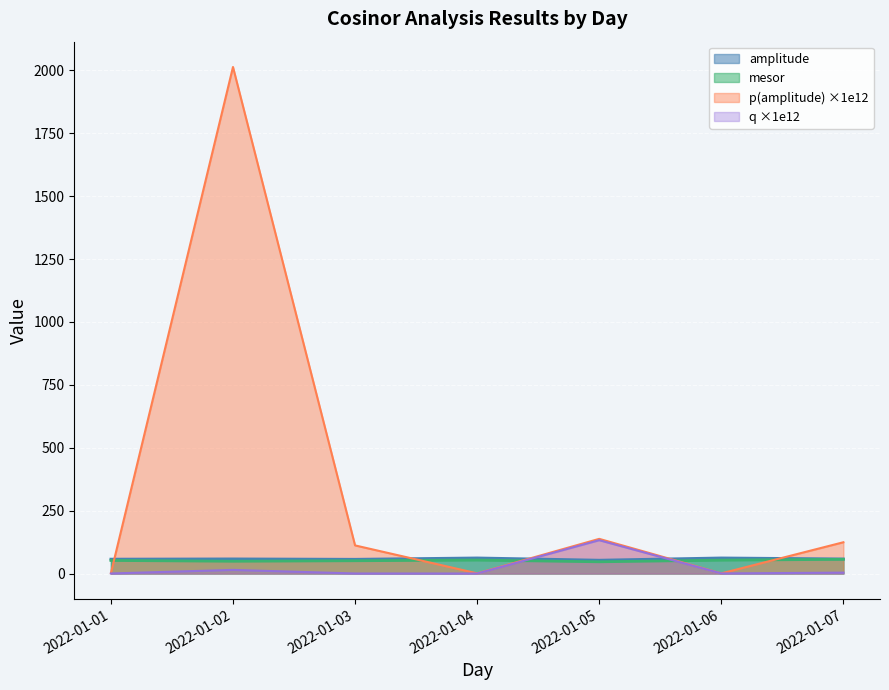

How many lines are shown in the chart?

4